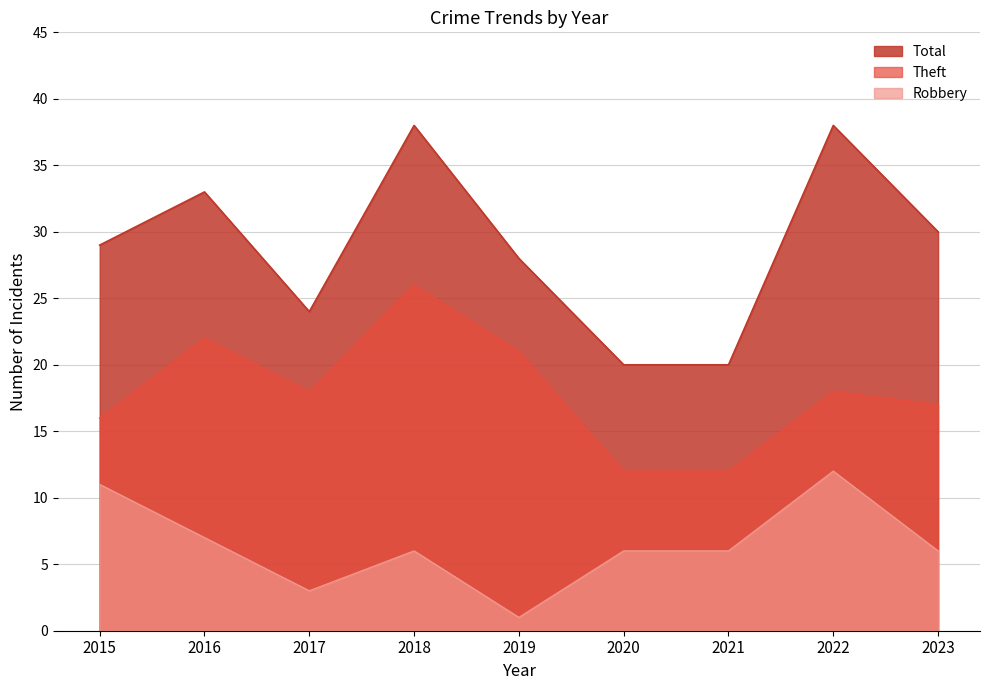

What is the value of the Robbery point at the 4th from the left?

6